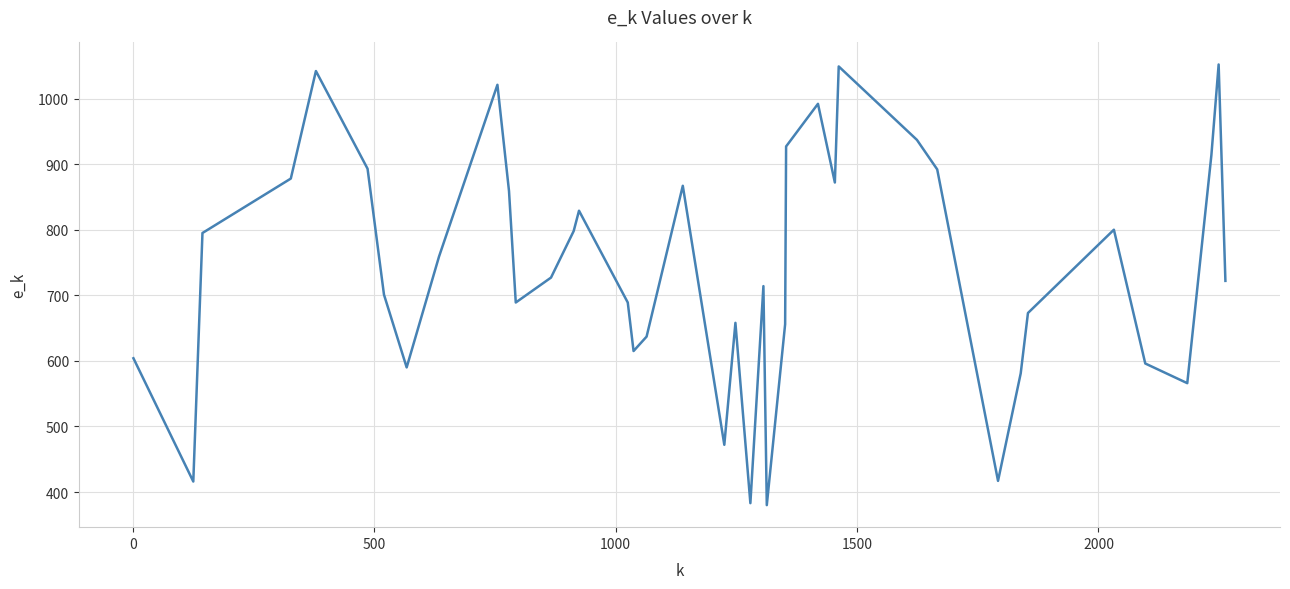

What is the difference between the maximum and minimum values?

672